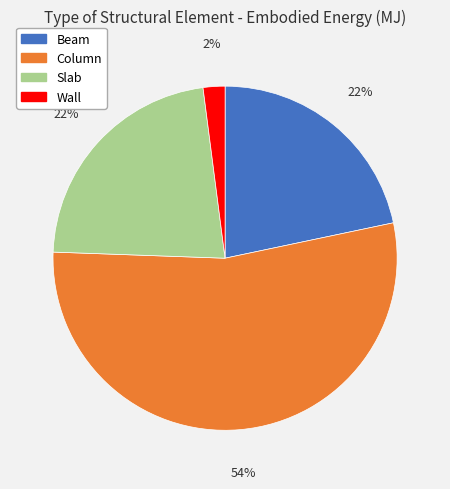

What is the largest slice in the pie chart?

Column